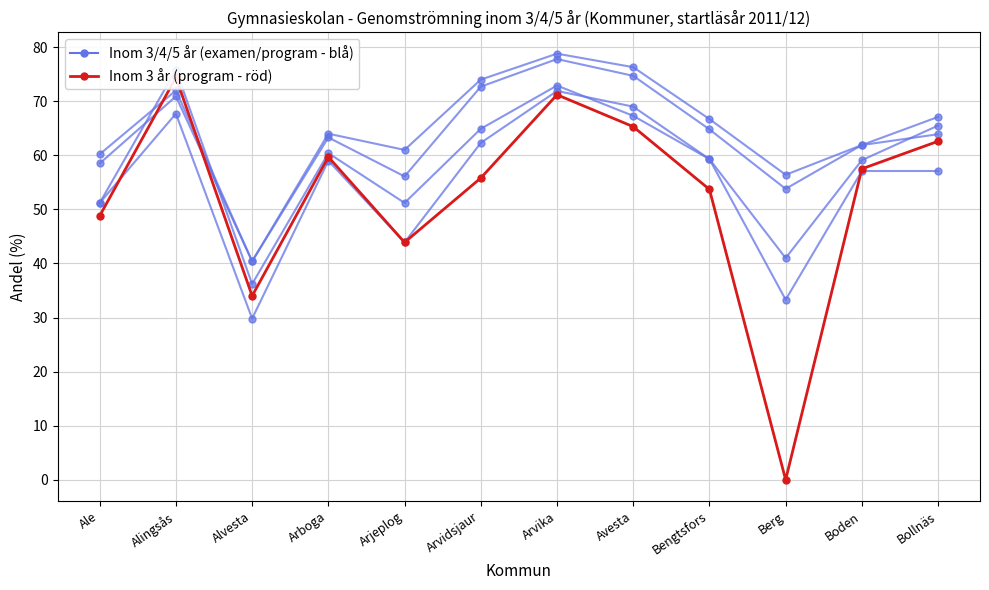

How many categories are shown in the chart?

12